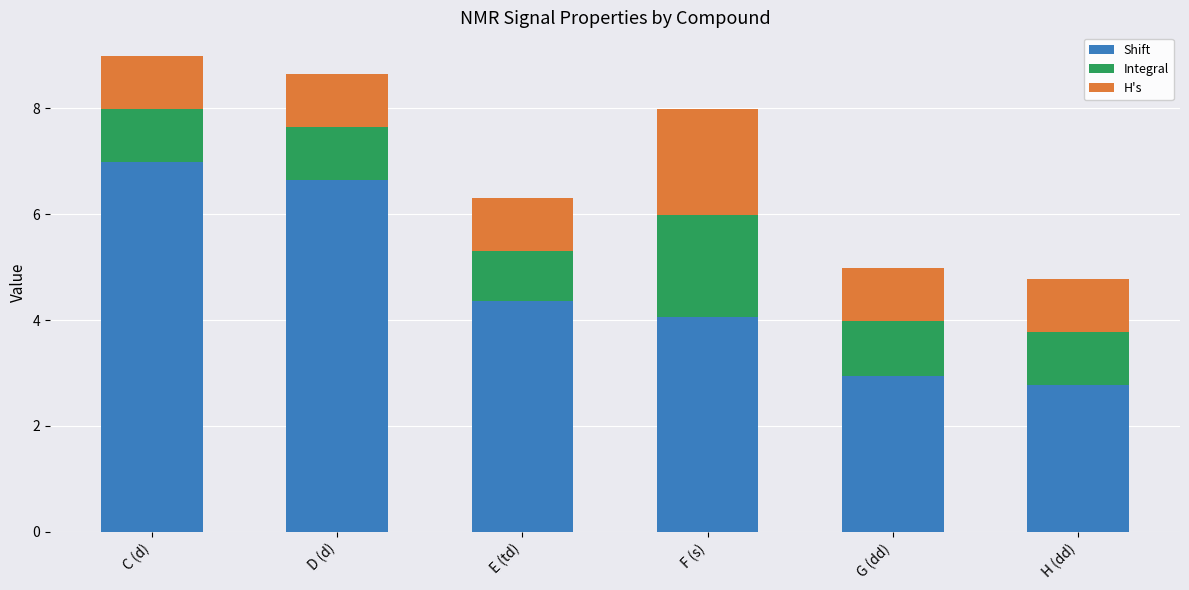

What is the total value across all series at D (d)?

8.6